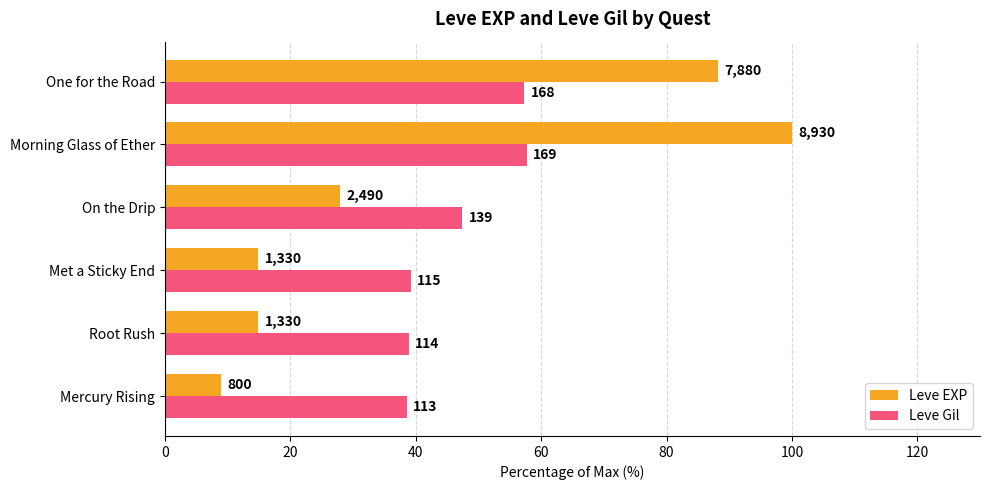

What are all the series names shown in the legend?

Leve EXP, Leve Gil